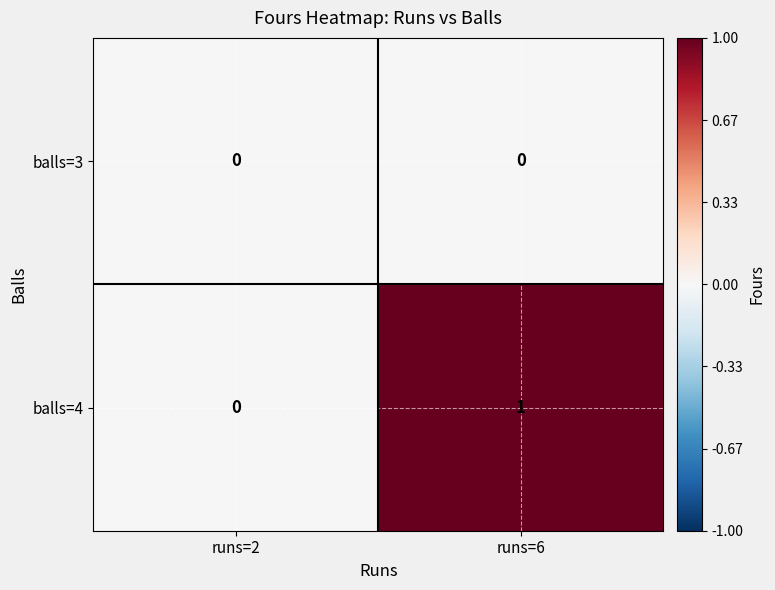

The balls=3 series shows 0 at runs=2. True or false?

True